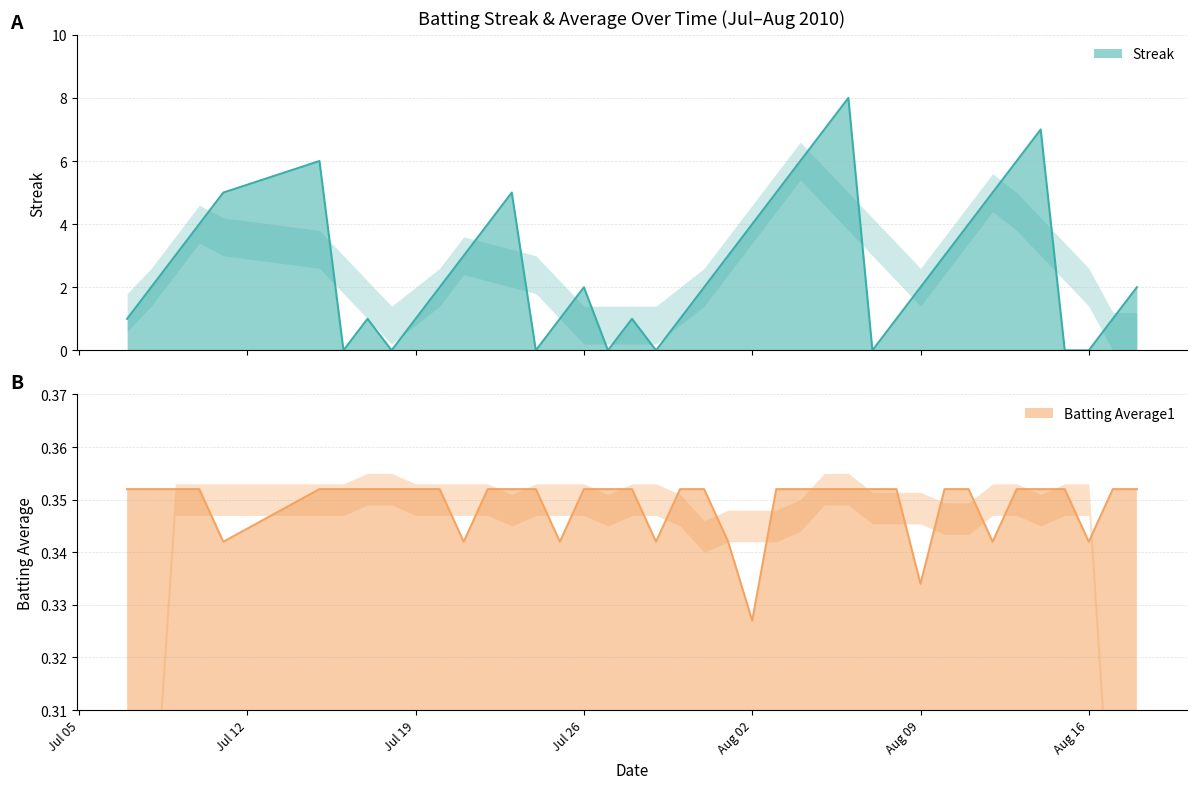

Rank the series by their average value, from highest to lowest.

Streak, Batting Average1